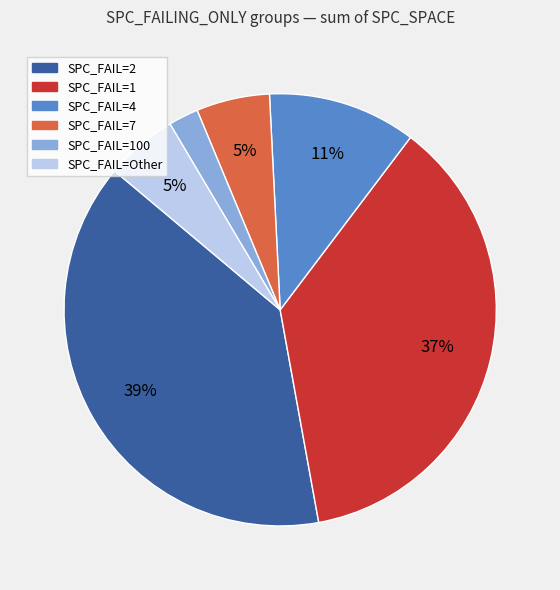

To the nearest percent, what is the average slice percentage?

17%